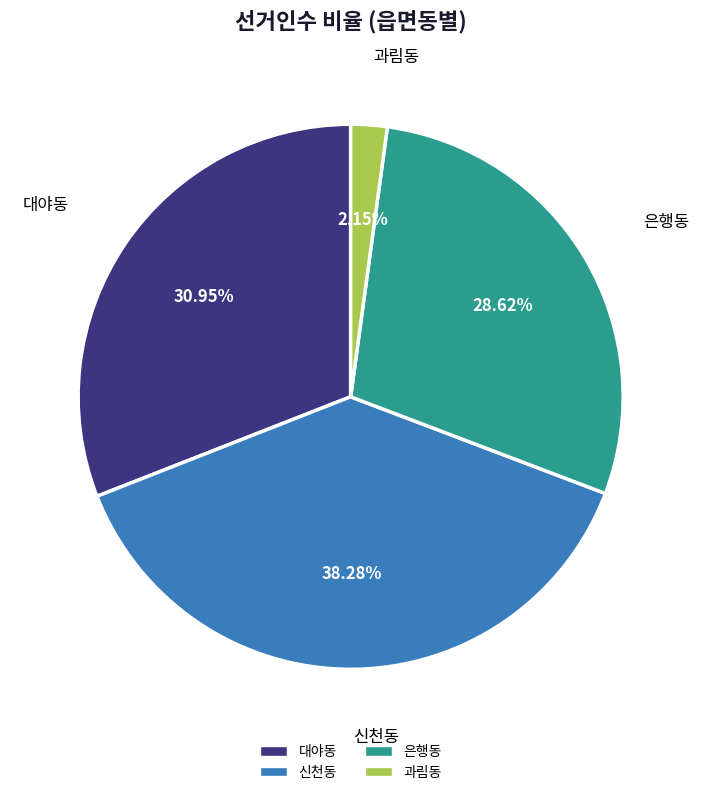

Does any single category account for the majority?

No